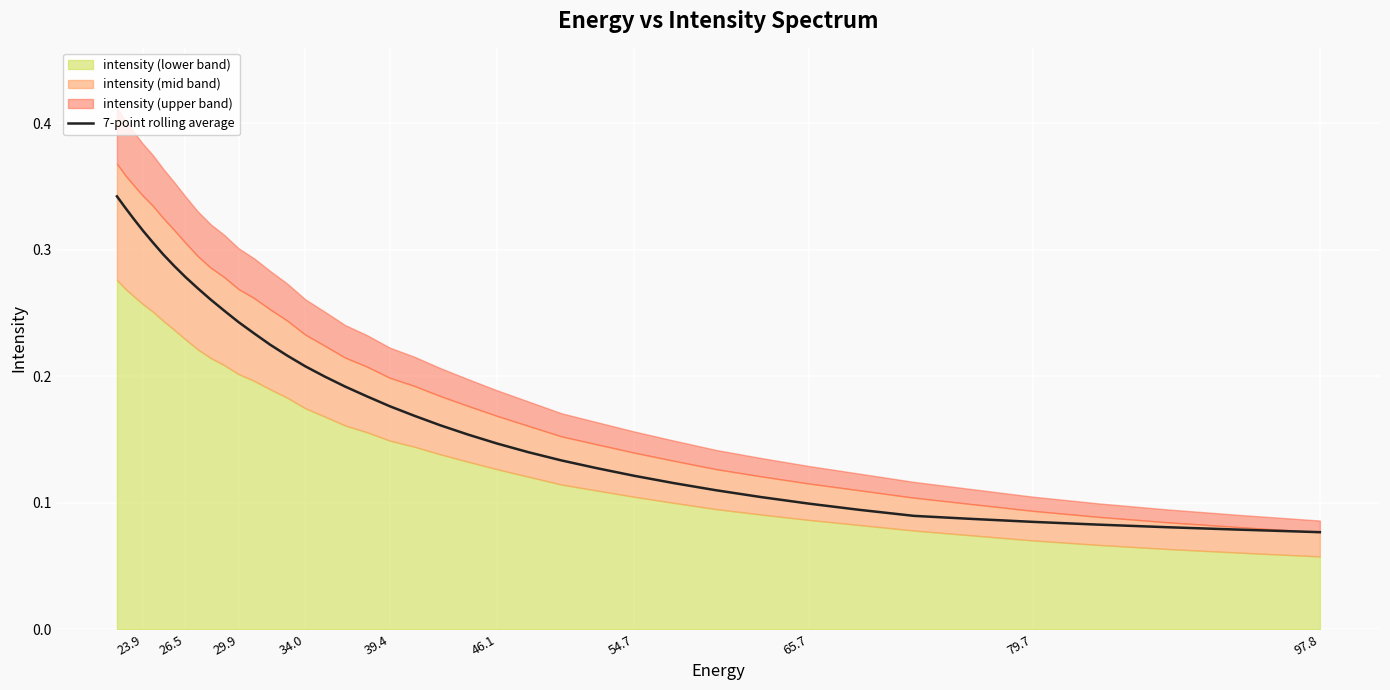

True or false: the data has more than 1 interior local peaks.

False